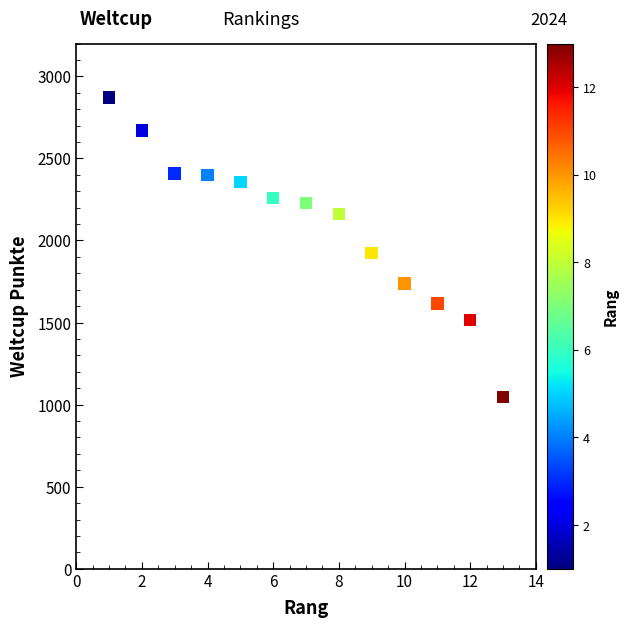

What Y value in the scatter plot is closest to 1959?

1923